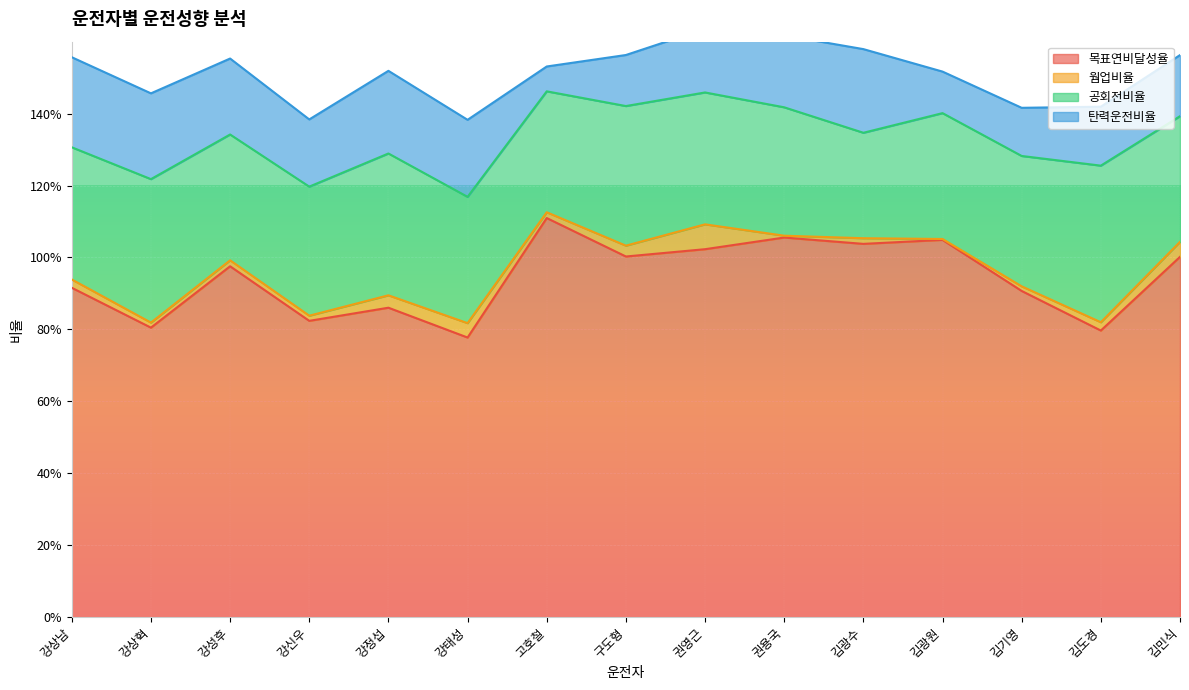

How many interior local valleys does the 탄력운전비율 series have?

3